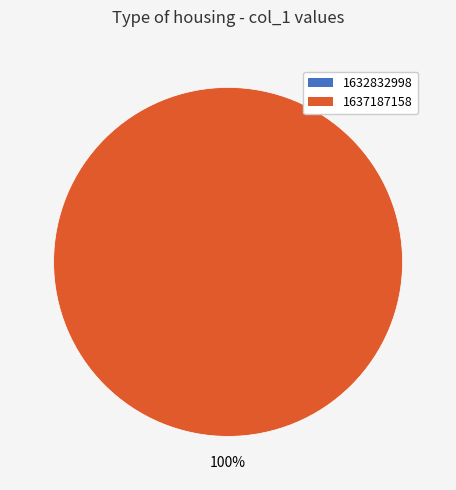

Which has a higher value, 1637187158 or 1632832998?

1637187158